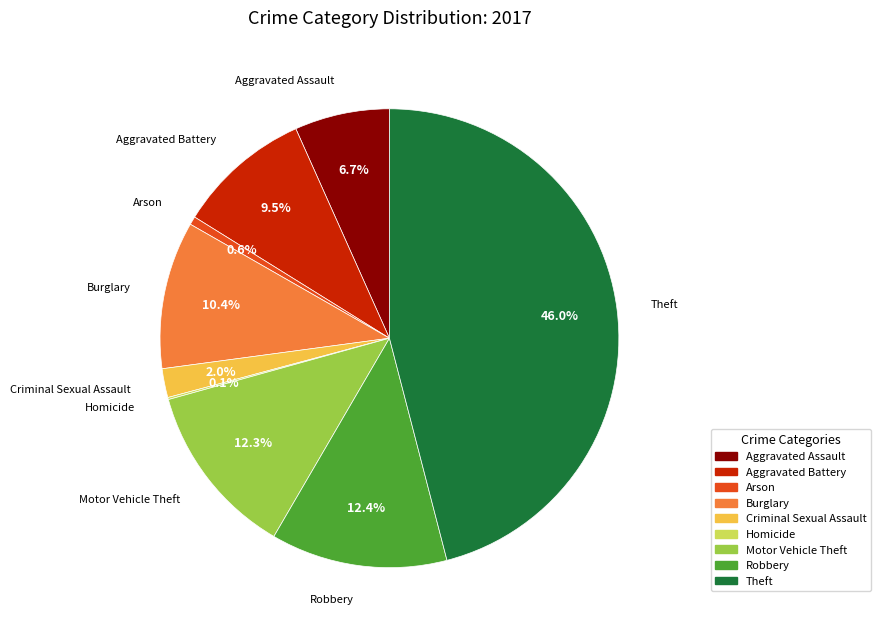

What percentage is the Robbery slice, to the nearest percent?

12%